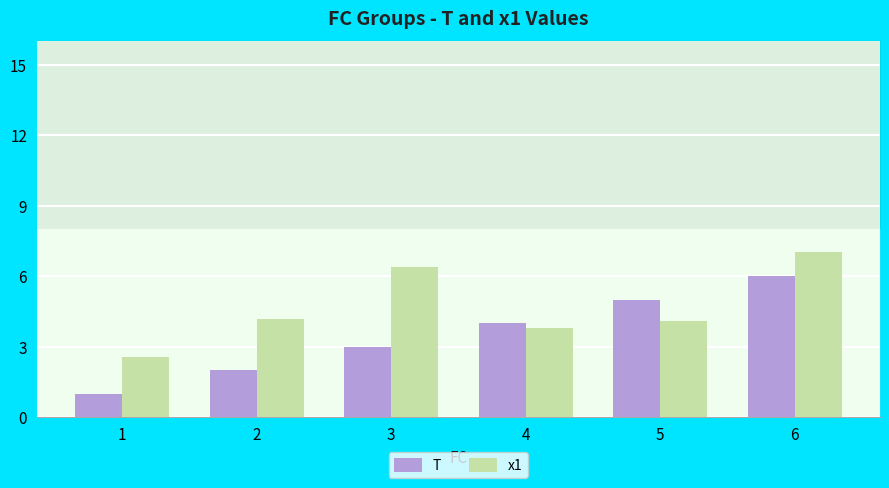

Rank the categories by T value from lowest to highest.

1, 2, 3, 4, 5, 6